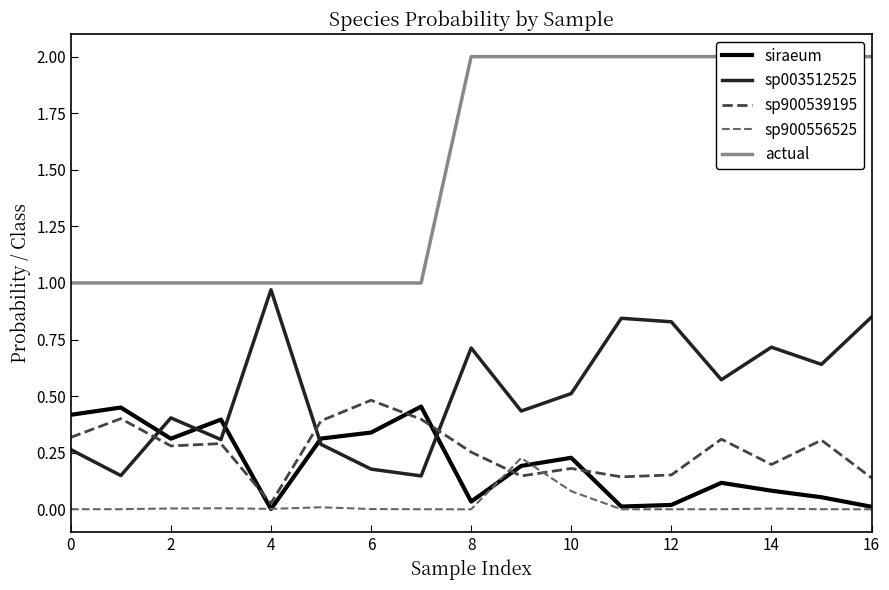

Is it true that siraeum equals 0.4 at 0?

True